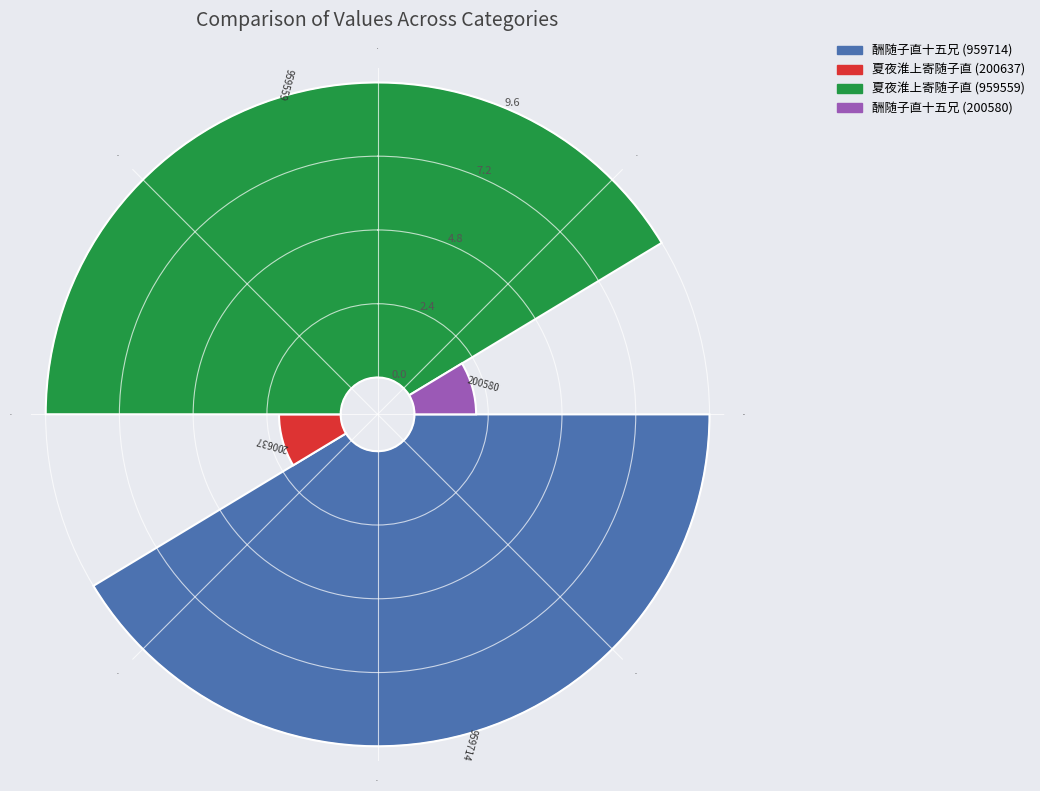

Rank the categories by value from highest to lowest.

0°, 90°, 45°, 135°